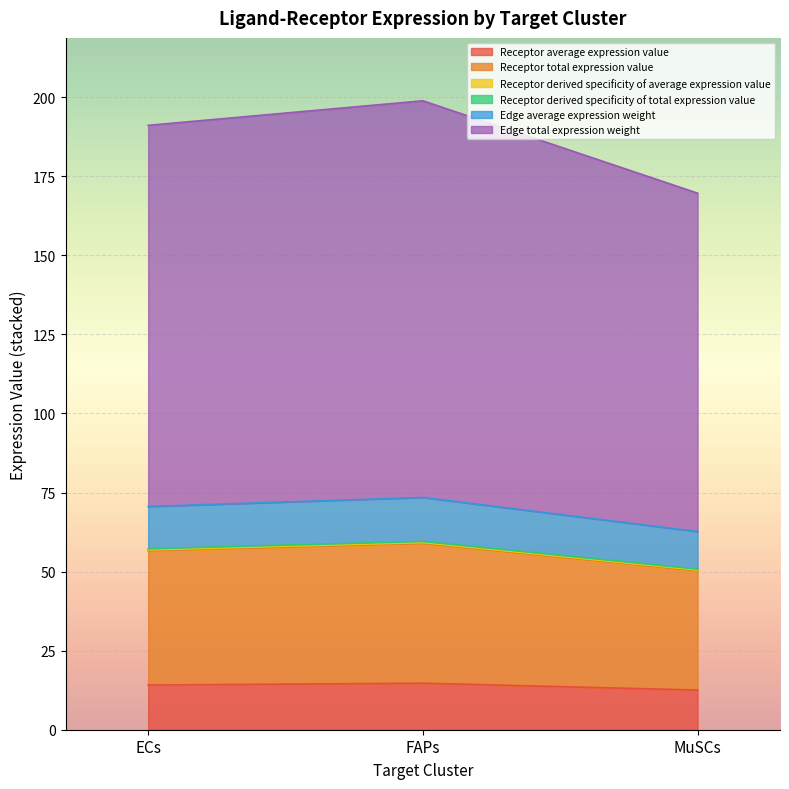

Which series has the largest range (max minus min)?

Edge total expression weight